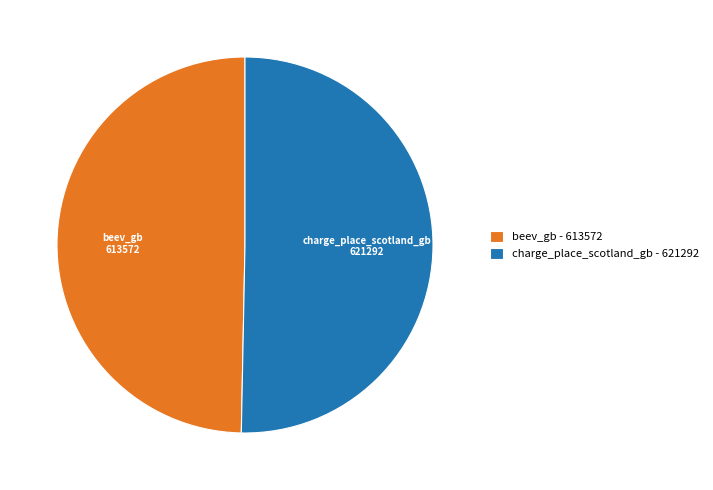

Which slice represents more than half of the pie?

charge_place_scotland_gb